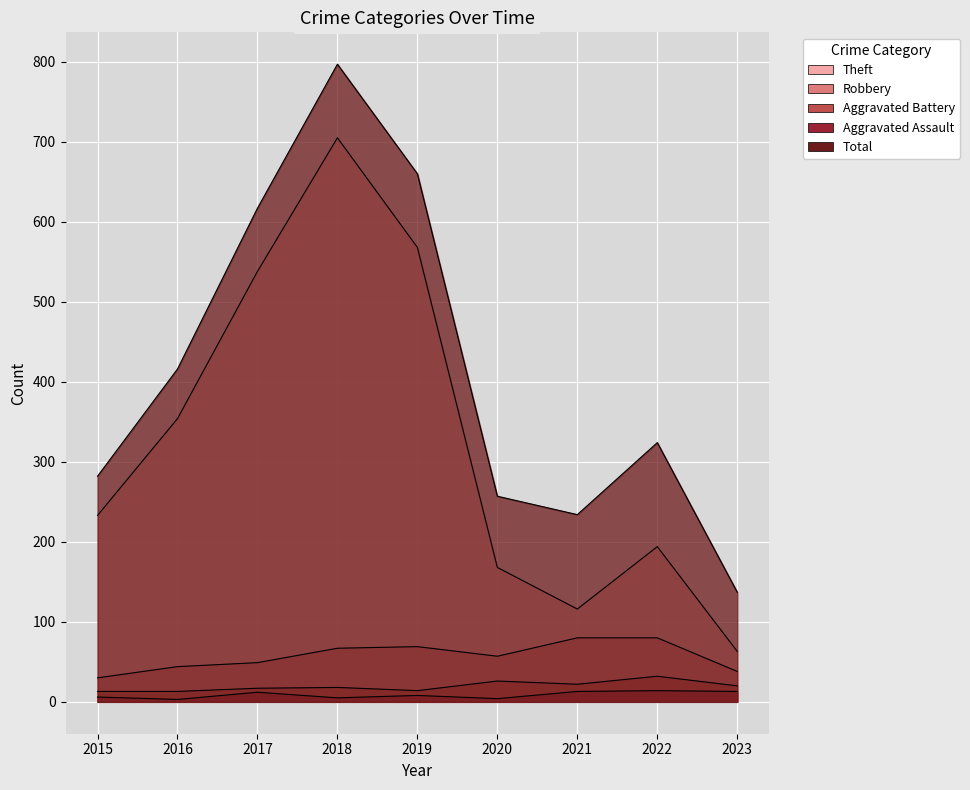

Reading left to right, extract all data points from this chart.

Theft: 2015=233	2016=354	2017=538	2018=705	2019=568	2020=168	2021=116	2022=194	2023=63
Robbery: 2015=30	2016=44	2017=49	2018=67	2019=69	2020=57	2021=80	2022=80	2023=38
Aggravated Battery: 2015=13	2016=13	2017=17	2018=18	2019=14	2020=26	2021=22	2022=32	2023=20
Aggravated Assault: 2015=6	2016=3	2017=12	2018=5	2019=8	2020=4	2021=13	2022=14	2023=13
Total: 2015=282	2016=416	2017=617	2018=797	2019=660	2020=257	2021=234	2022=324	2023=137